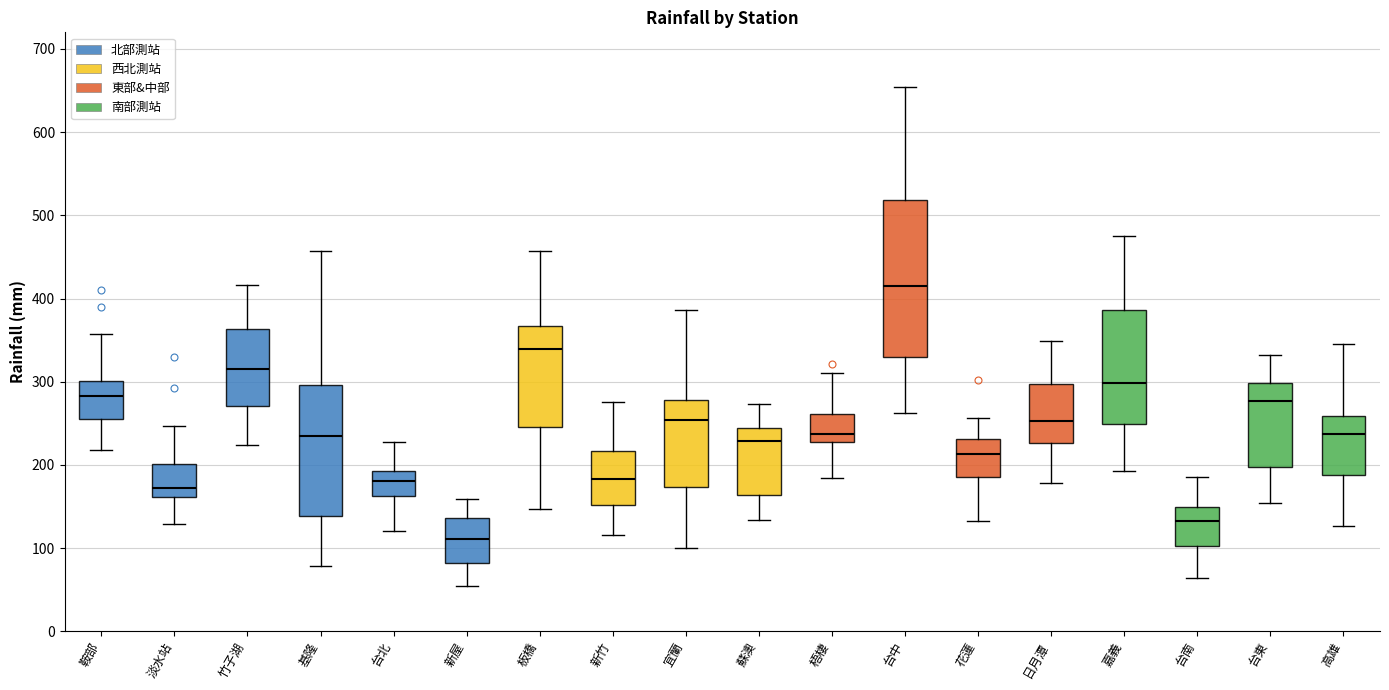

Which box is the tallest, from its lower edge to its upper edge?

台中